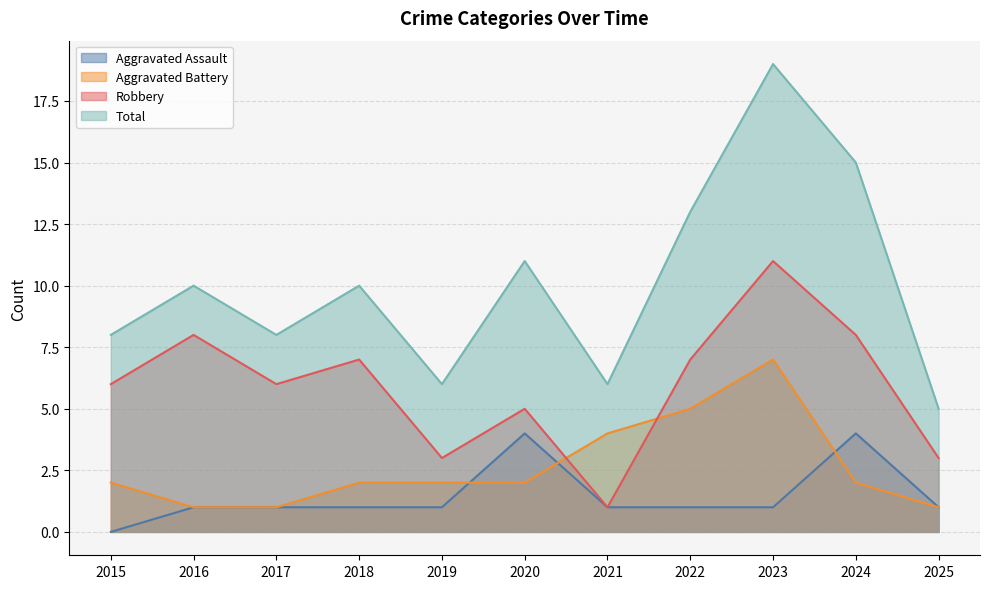

Is the value of Aggravated Battery at 2022 greater than the value of Aggravated Assault at 2015?

Yes